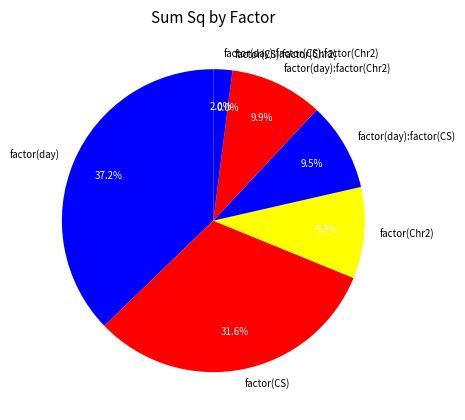

What is the largest slice in the pie chart?

factor(day)